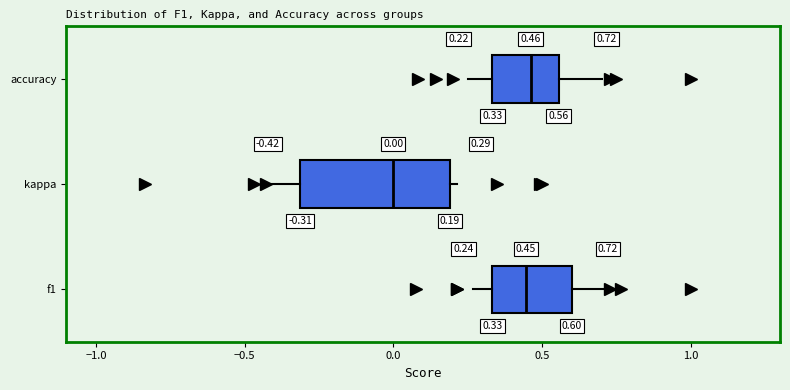

Which box is the widest, from its left edge to its right edge?

kappa